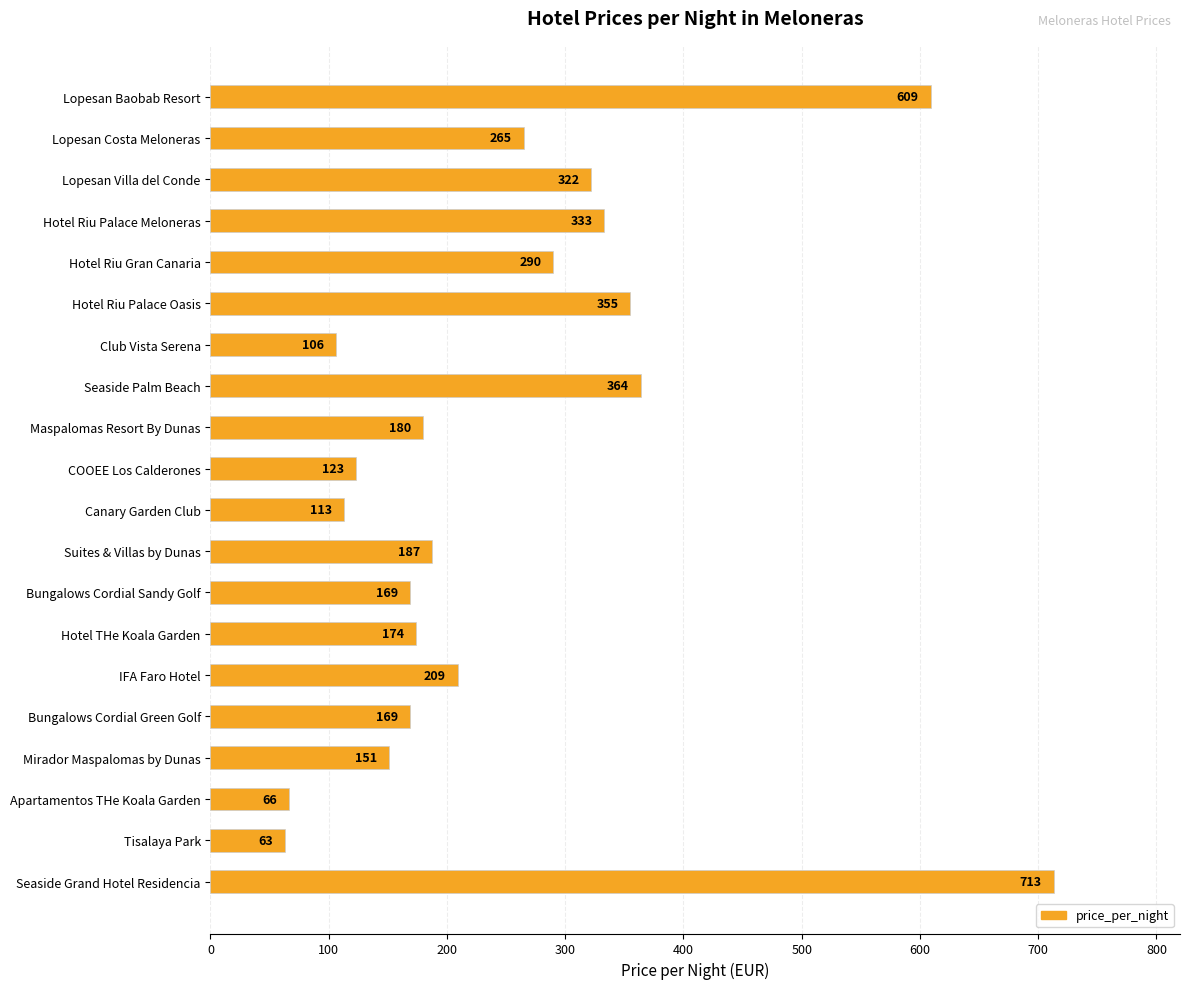

What is the label of the 5th bar from the bottom?

Bungalows Cordial Green Golf